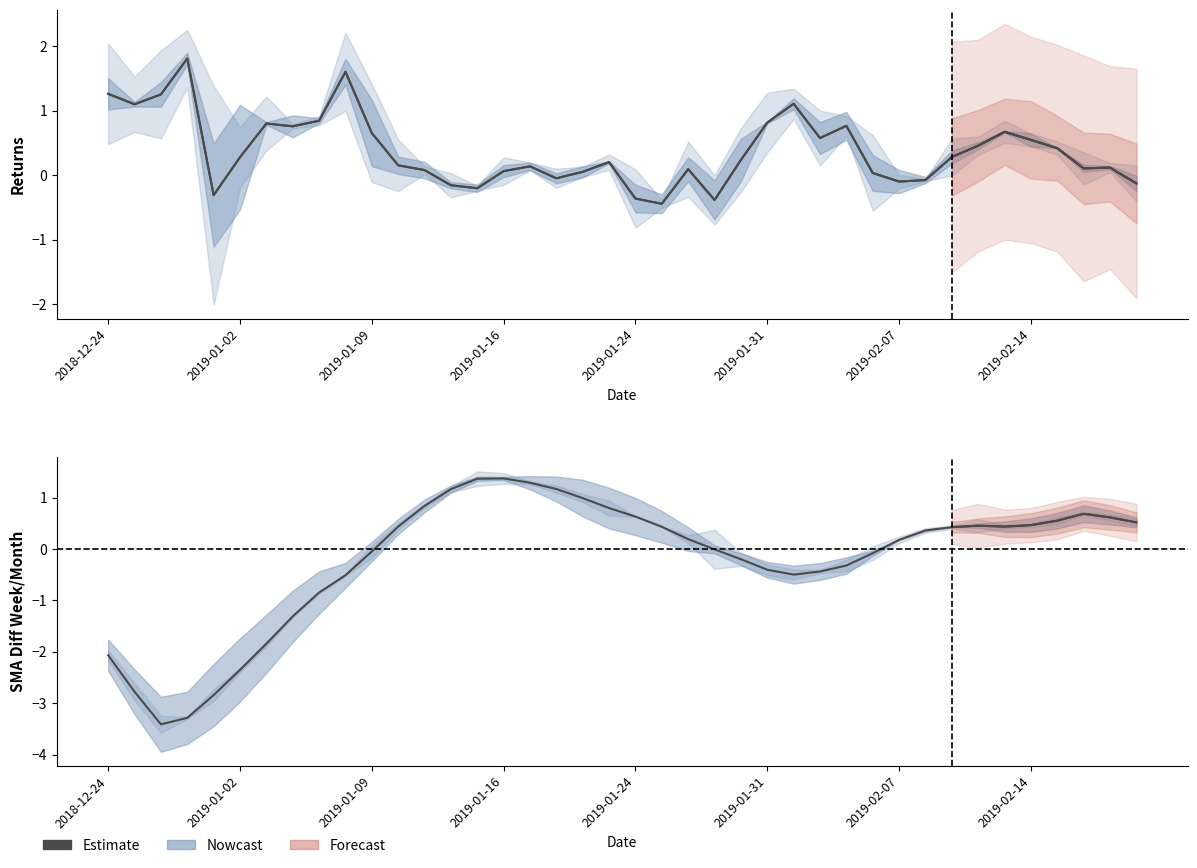

How many lines are shown in the chart?

2